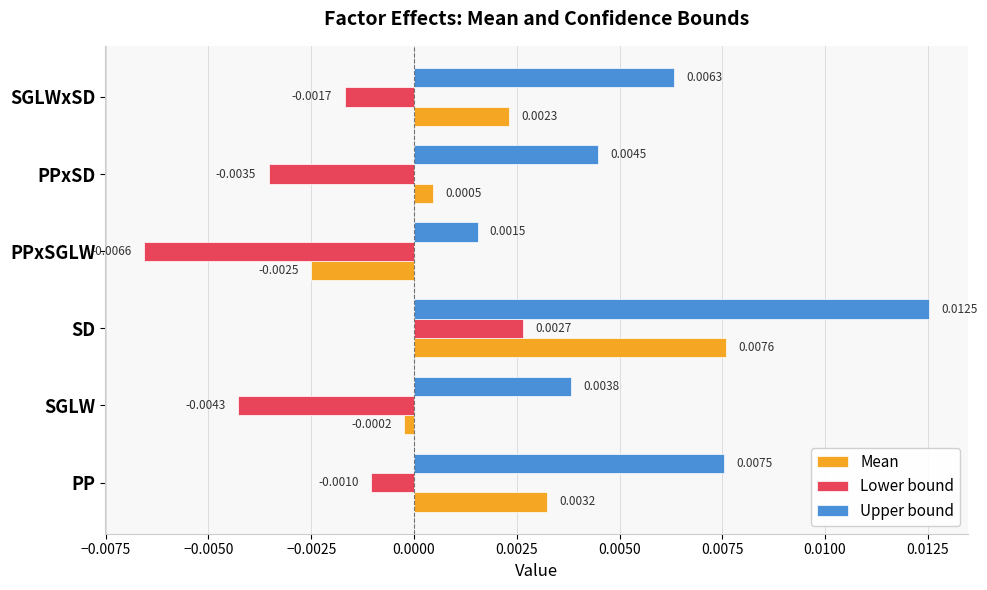

Where is Mean nearest to the value 0?

SGLW